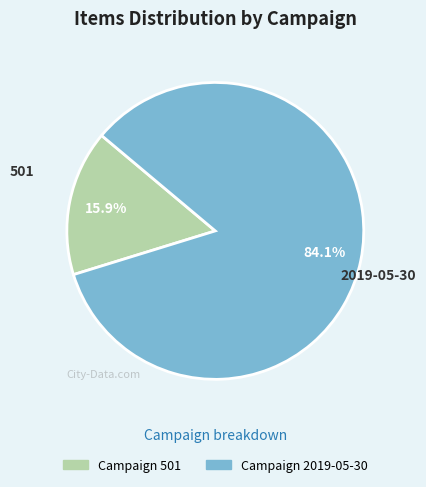

Is there any slice that represents more than half of the pie?

Yes